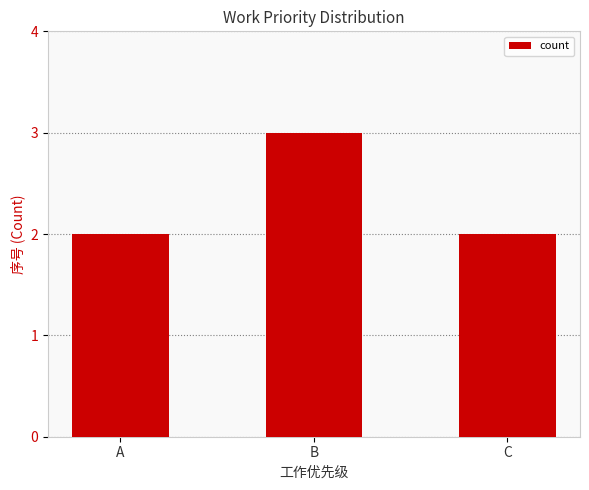

What is the smallest value displayed?

2